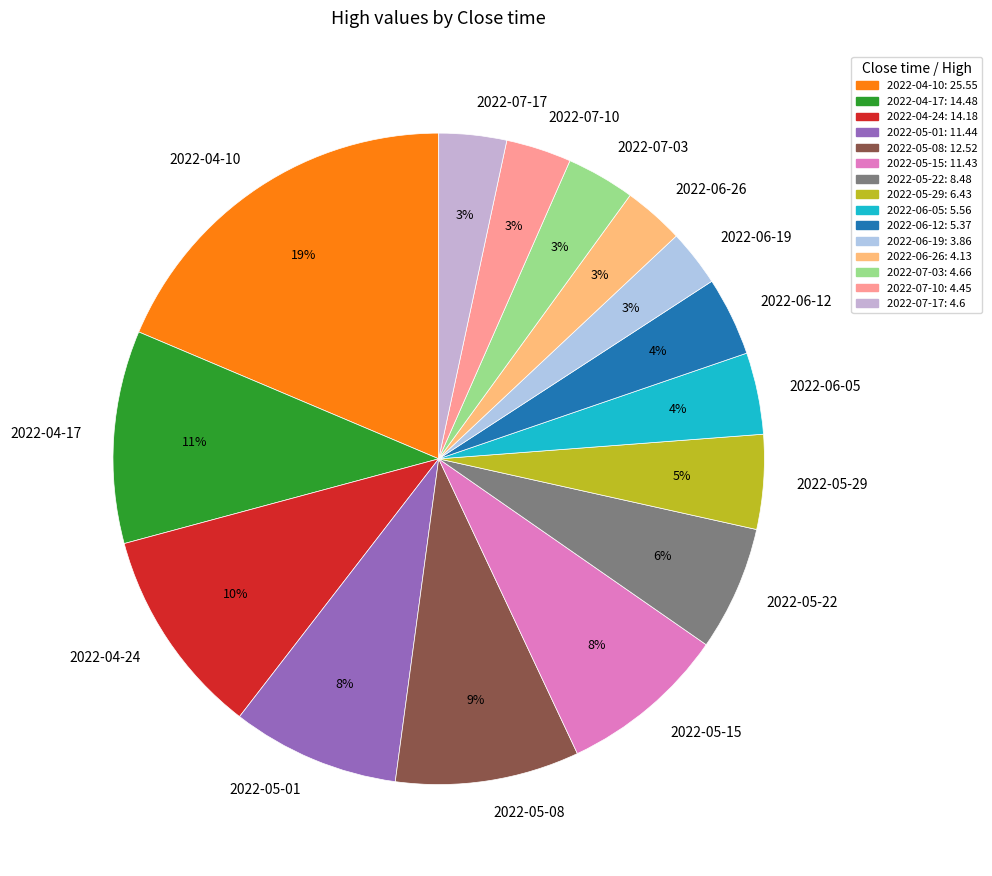

To the nearest percent, what is the difference between the 2022-04-24 and 2022-06-26 slice percentages?

7%